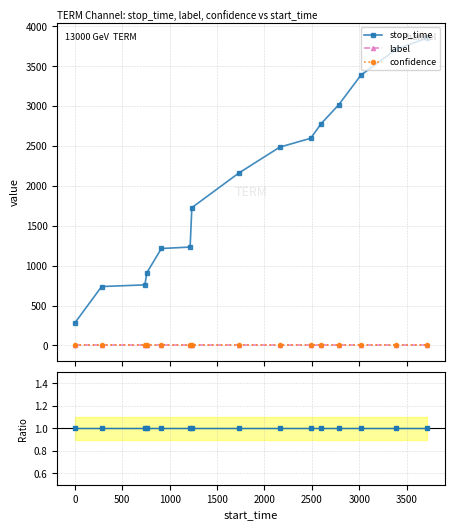

True or false: label and confidence ratio cross at least once.

False